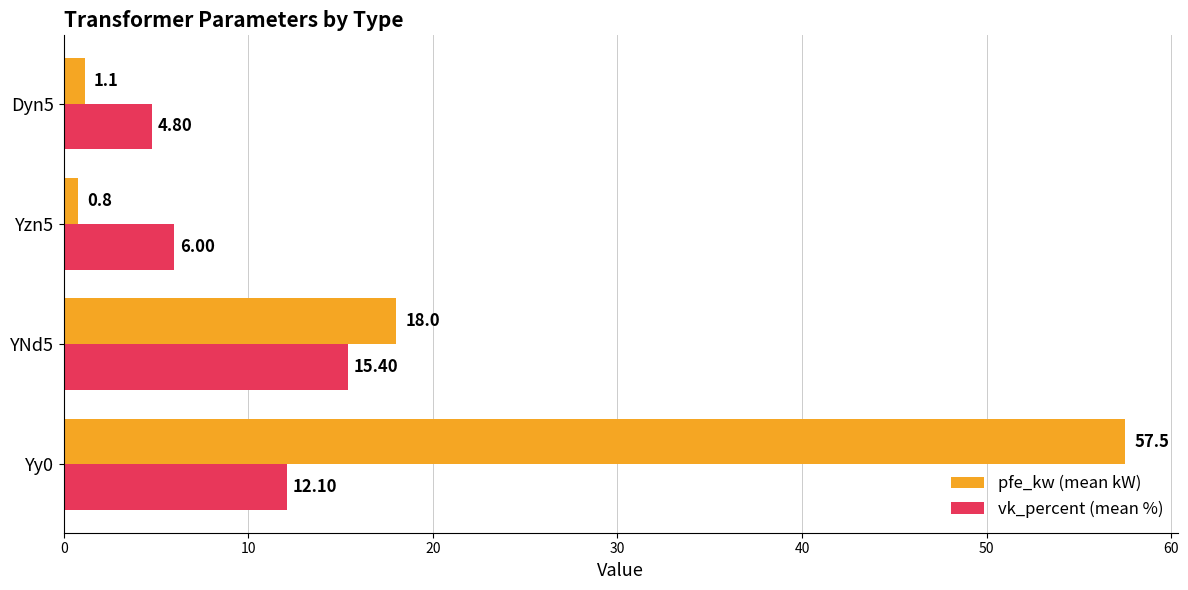

Is the value of vk_percent (mean %) at Yy0 greater than the value of pfe_kw (mean kW) at Dyn5?

Yes